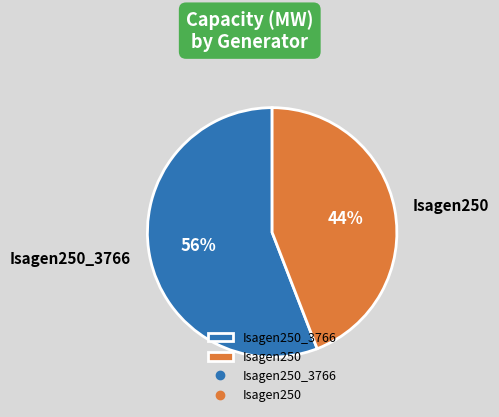

To the nearest percent, what percentage of the pie is Isagen250_3766?

56%